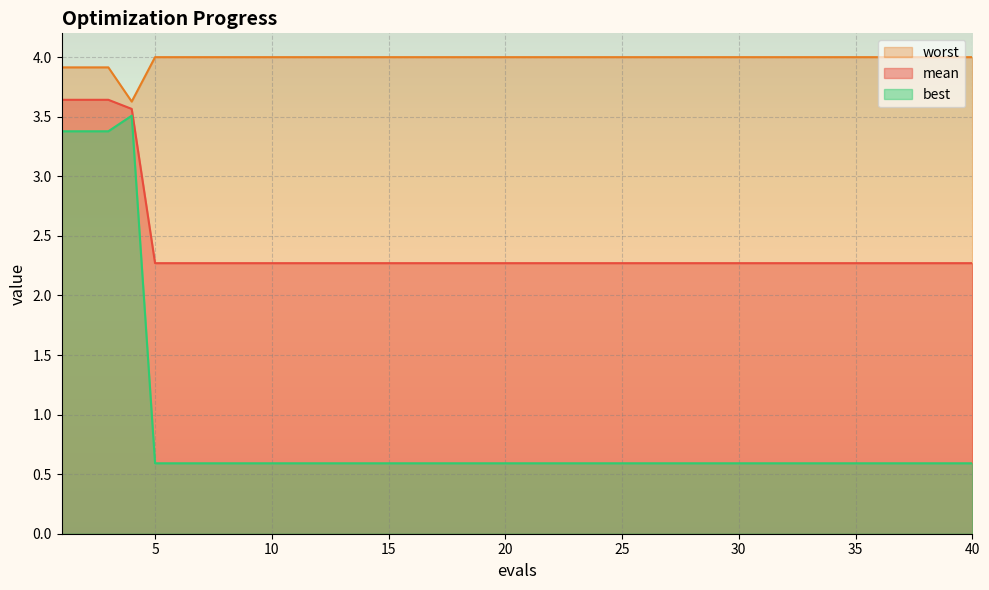

True or false: best and worst cross at least once.

False